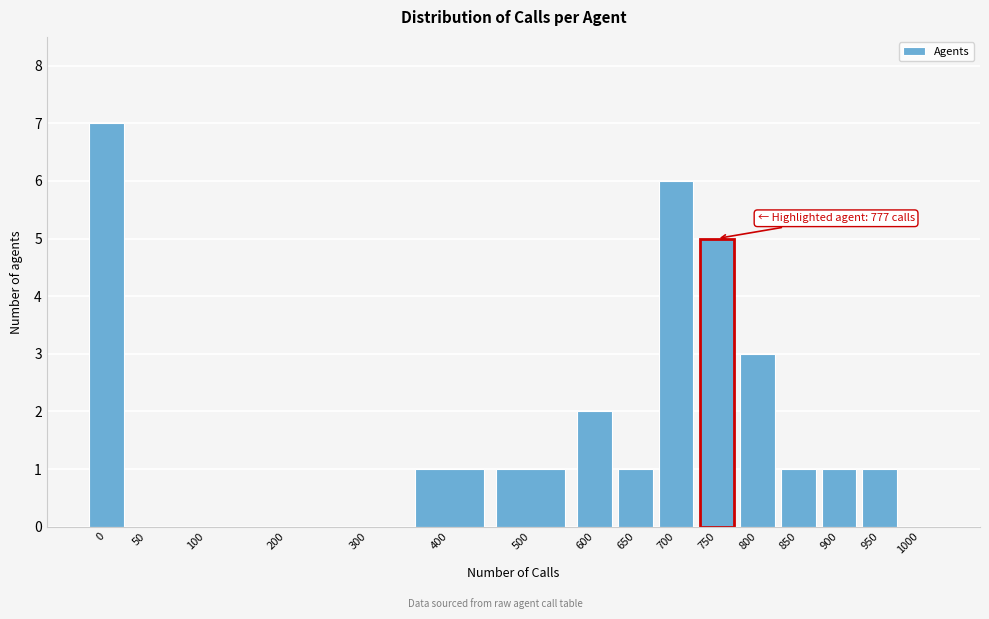

Reading left to right, extract all data points from this chart.

0=7	50=0	100=0	200=0	300=0	400=1	500=1	600=2	650=1	700=6	750=5	800=3	850=1	900=1	950=1	1000=0